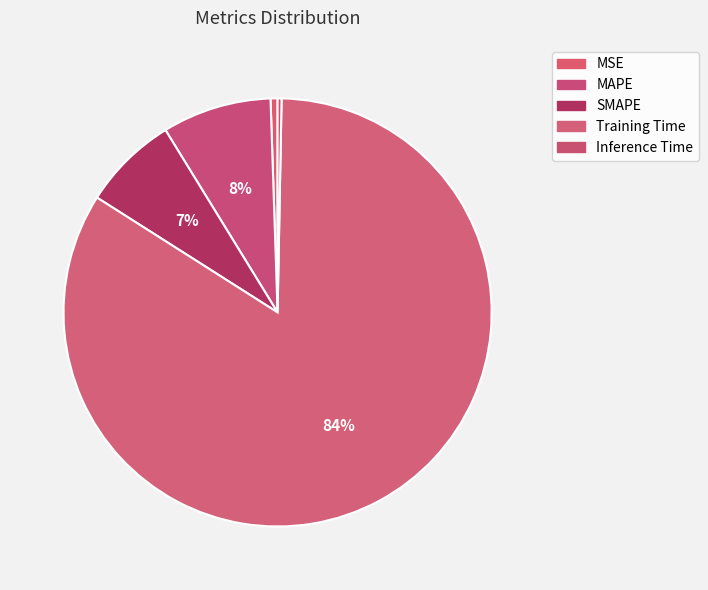

How many segments does this pie chart have?

5